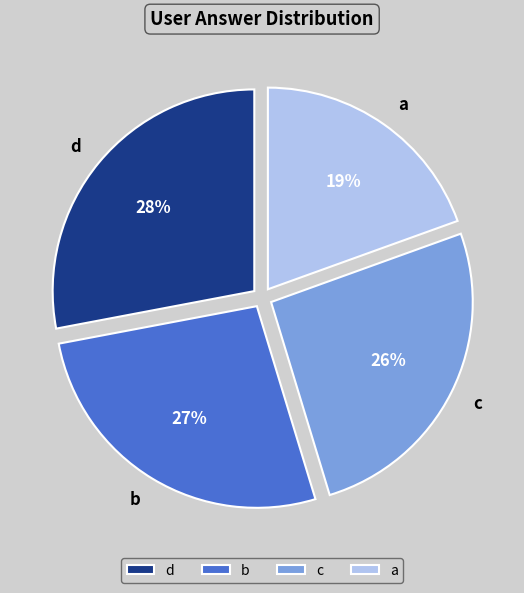

Is there any slice that represents more than half of the pie?

No